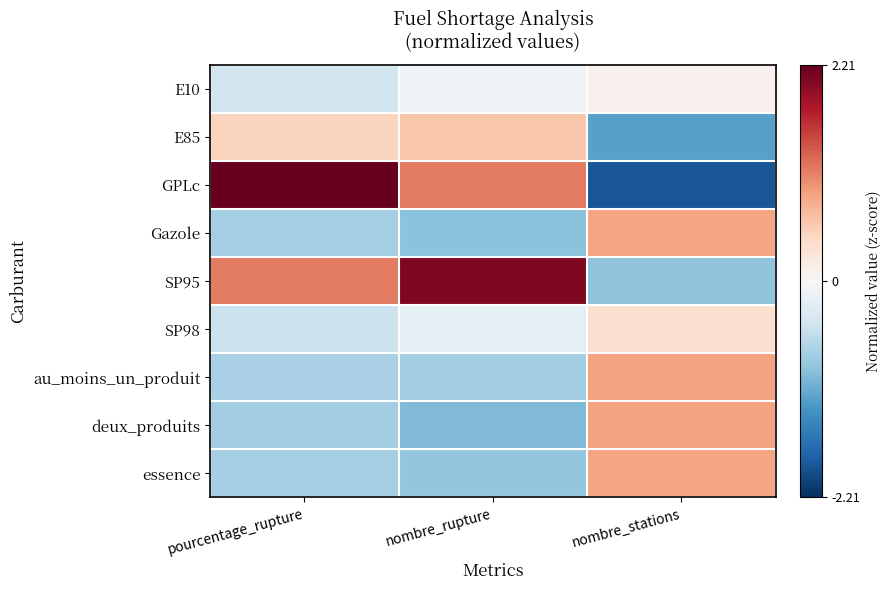

Reading right to left, what are all the values shown in this chart?

E10: nombre_stations=0.1	nombre_rupture=-0.1	pourcentage_rupture=-0.4
E85: nombre_stations=-1.2	nombre_rupture=0.6	pourcentage_rupture=0.5
GPLc: nombre_stations=-1.9	nombre_rupture=1.1	pourcentage_rupture=2.2
Gazole: nombre_stations=0.9	nombre_rupture=-0.9	pourcentage_rupture=-0.7
SP95: nombre_stations=-0.9	nombre_rupture=2.1	pourcentage_rupture=1.1
SP98: nombre_stations=0.4	nombre_rupture=-0.2	pourcentage_rupture=-0.5
au_moins_un_produit: nombre_stations=0.9	nombre_rupture=-0.8	pourcentage_rupture=-0.7
deux_produits: nombre_stations=0.9	nombre_rupture=-1.0	pourcentage_rupture=-0.8
essence: nombre_stations=0.9	nombre_rupture=-0.8	pourcentage_rupture=-0.7